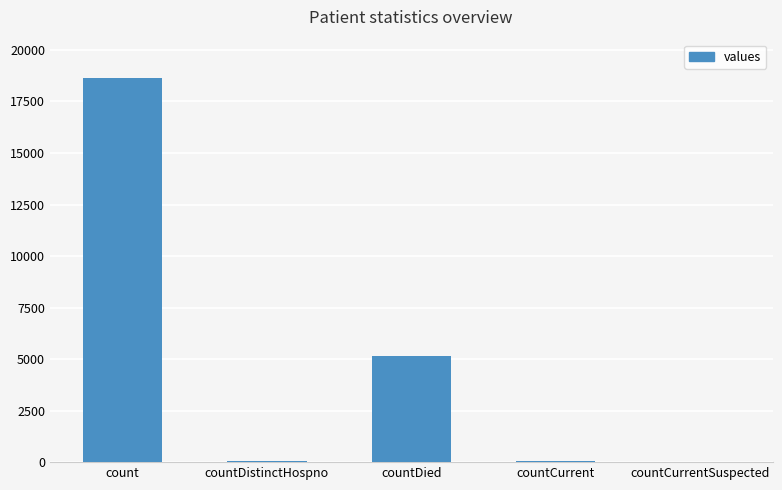

Is it true that the value at countDied is 5153?

True